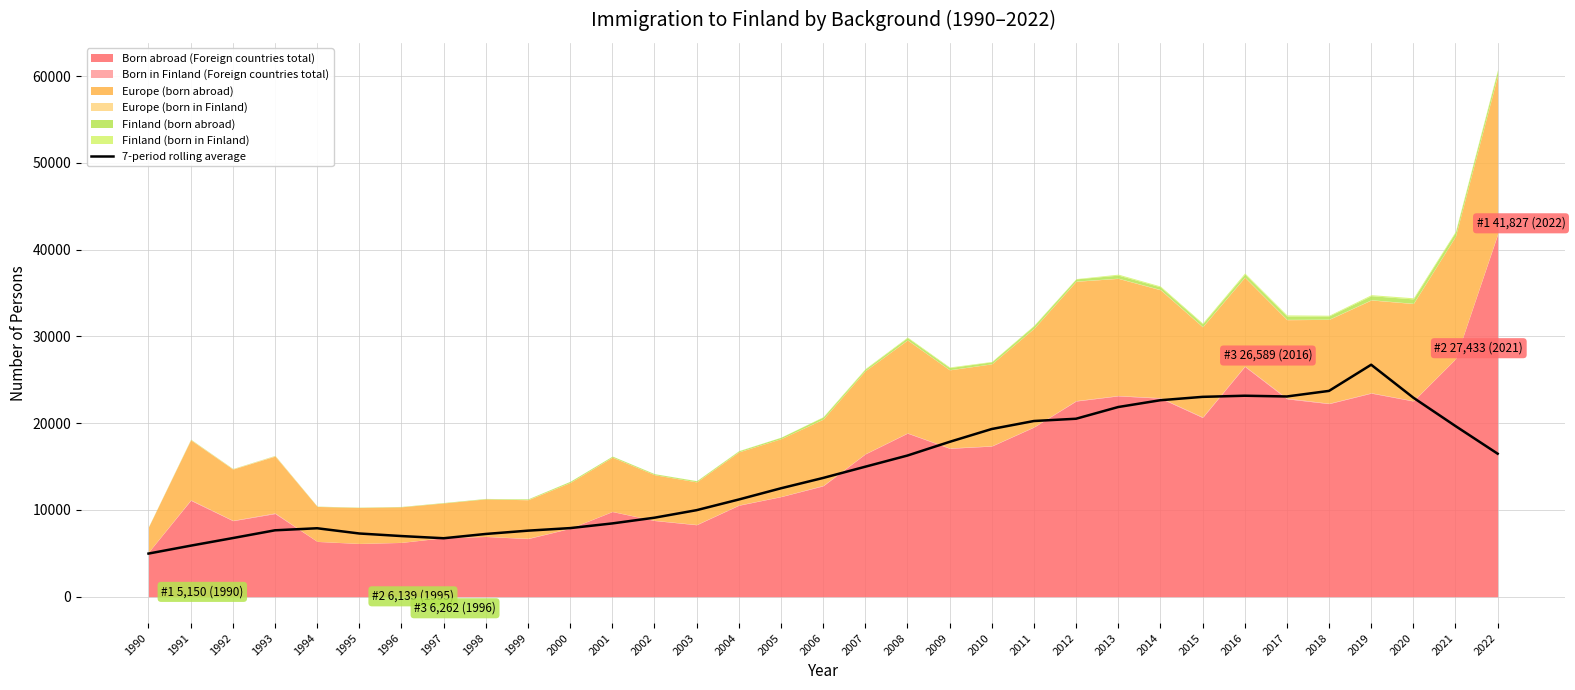

How many data points are above 13682?

17